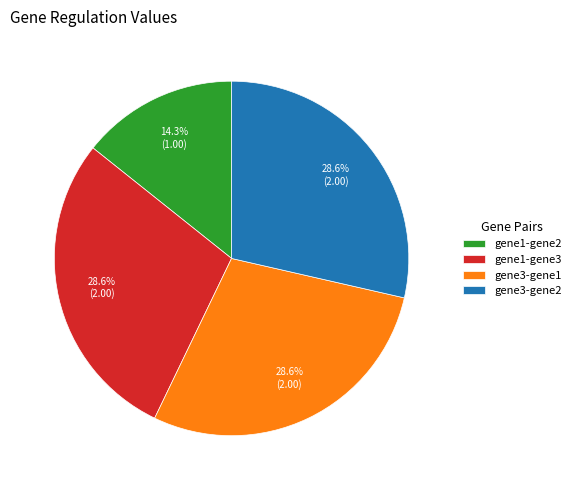

Does gene3-gene2 account for over 50% of the chart?

No